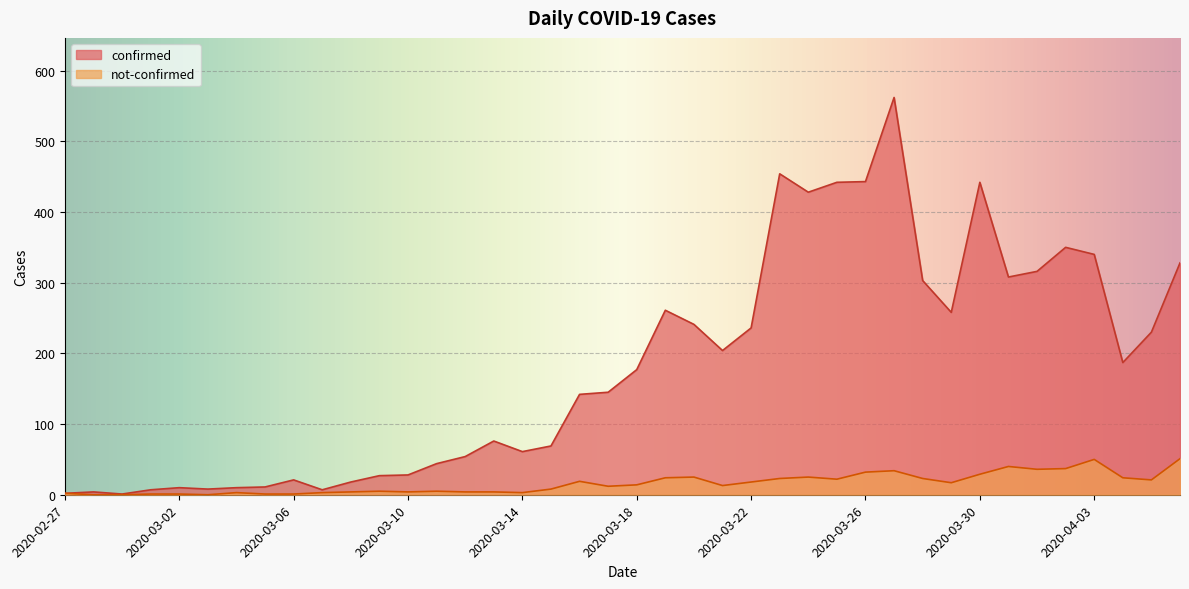

True or false: confirmed and not-confirmed intersect in this chart.

False